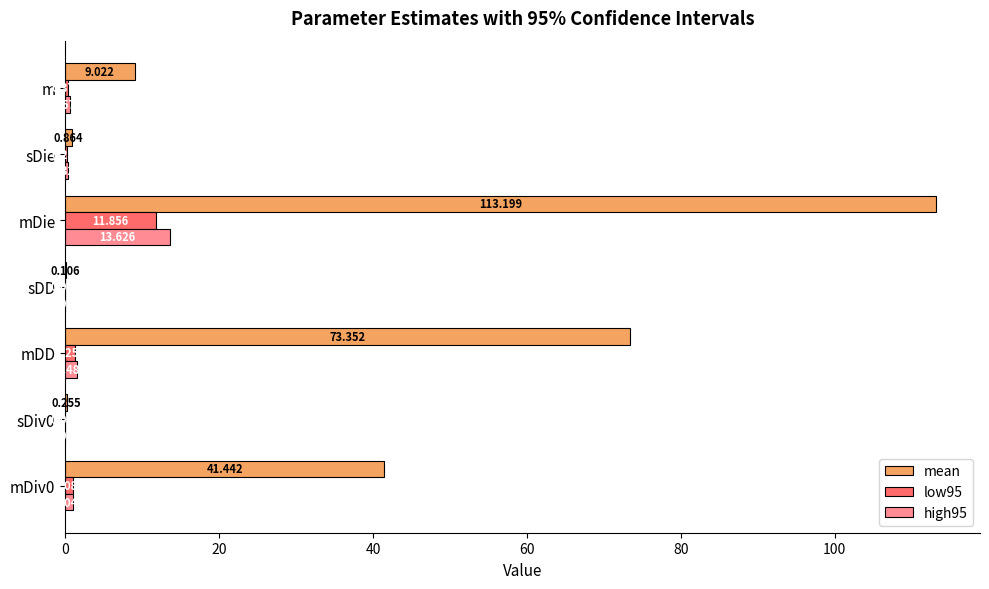

At which category is the sum across all series the highest?

mDie